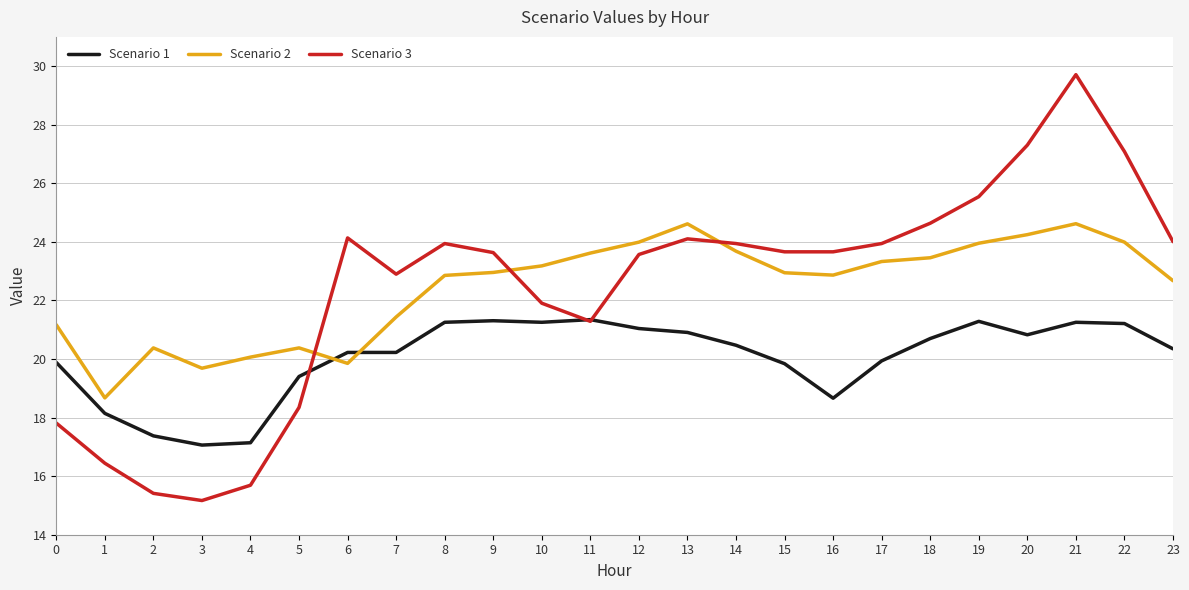

What is the average value of the Scenario 1 series?

20.0